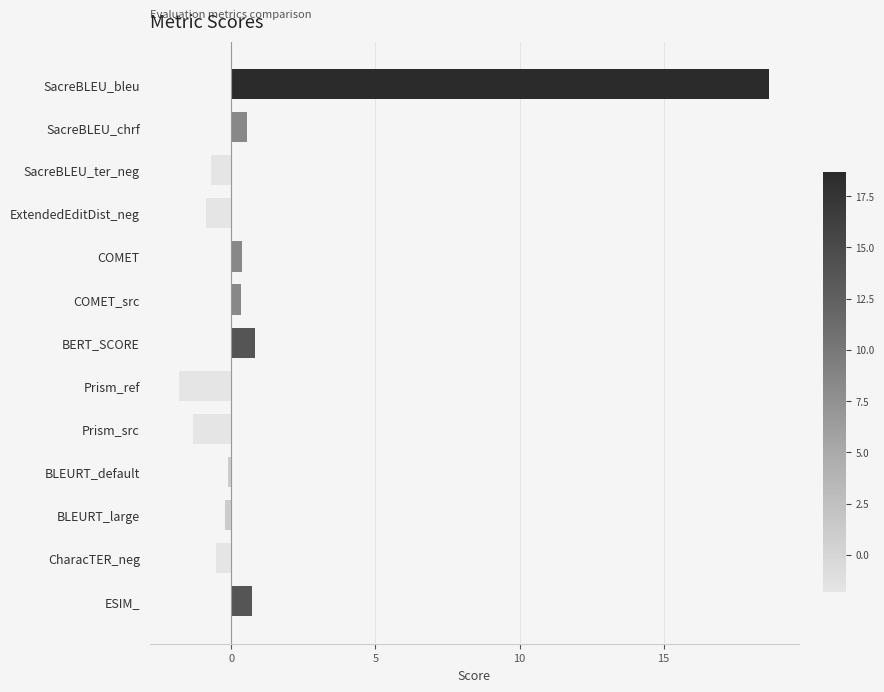

What is the difference between the maximum and second lowest values?

20.0